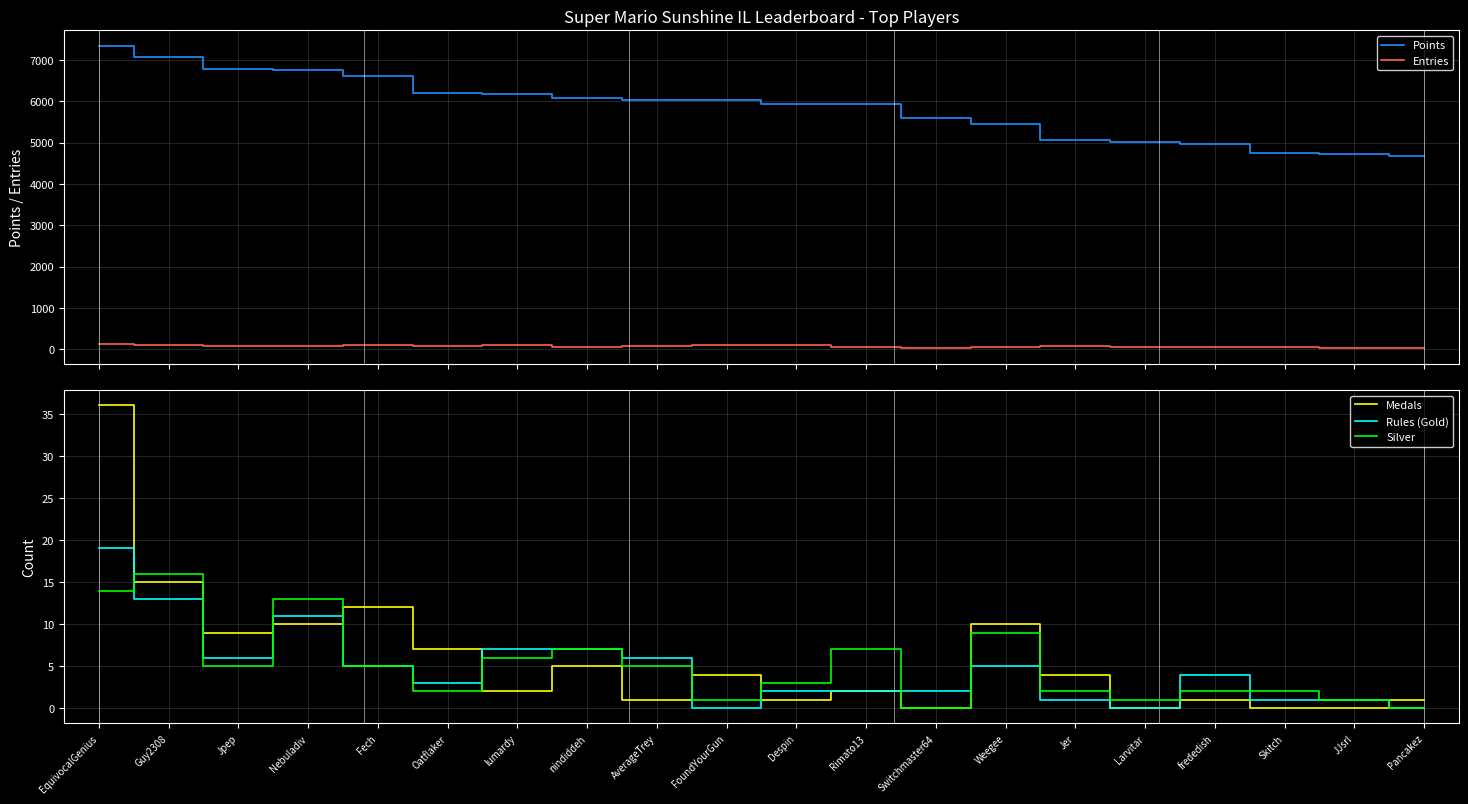

Between Guy2308 and EquivocalGenius, which is larger?

EquivocalGenius